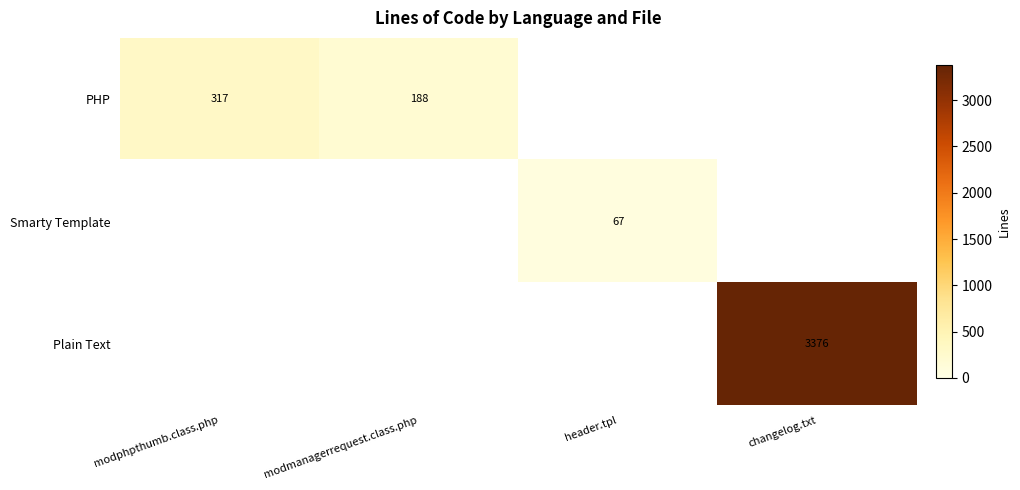

At which category is the sum across all series the highest?

changelog.txt